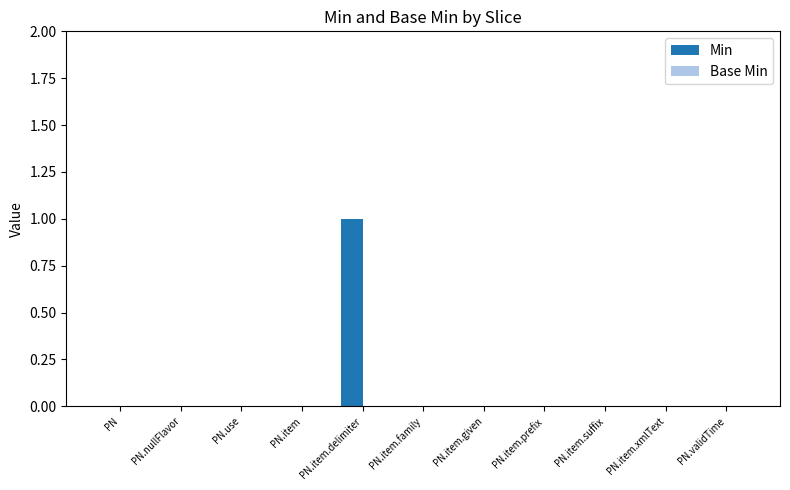

Which category has the highest value across all series?

PN.item.delimiter